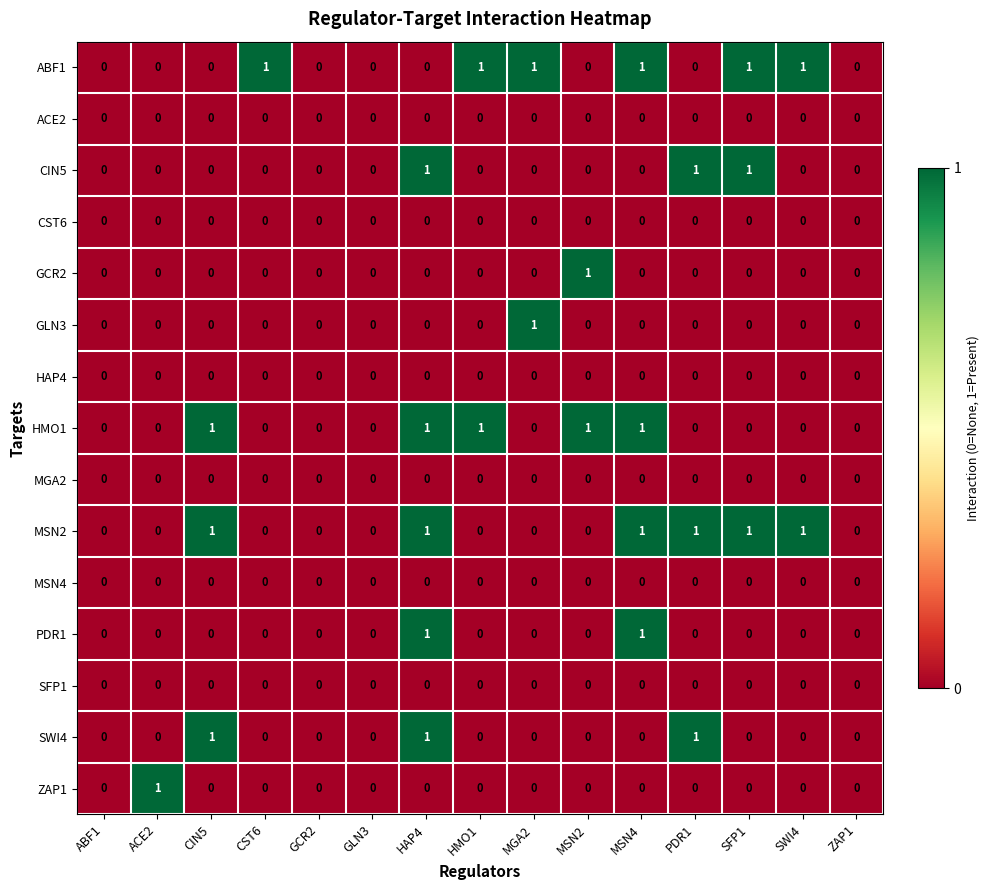

At which category is the sum across all series the highest?

HAP4